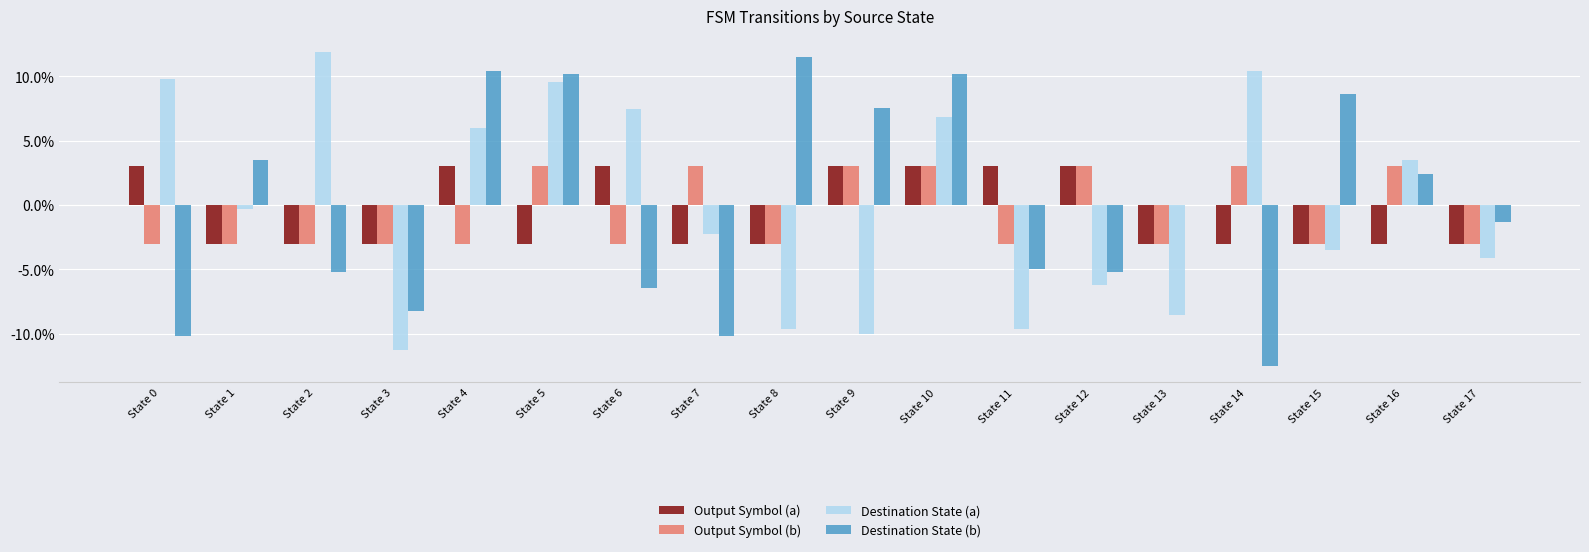

What is the sum of the Destination State (a) values at State 4 and State 6?

13.5